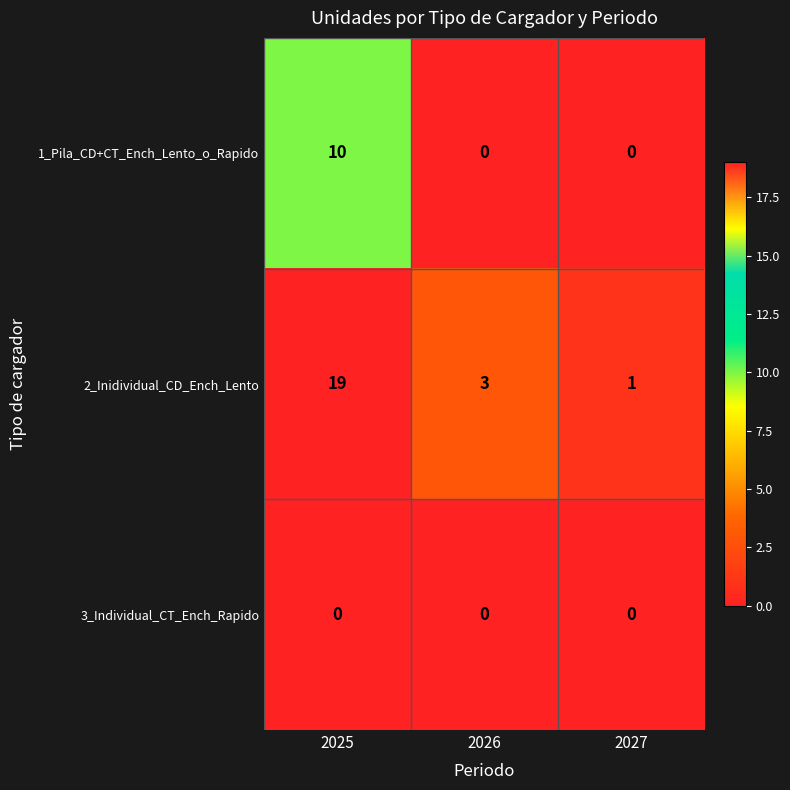

Is the value of 1_Pila_CD+CT_Ench_Lento_o_Rapido at 2027 greater than the value of 2_Inidividual_CD_Ench_Lento at 2025?

No